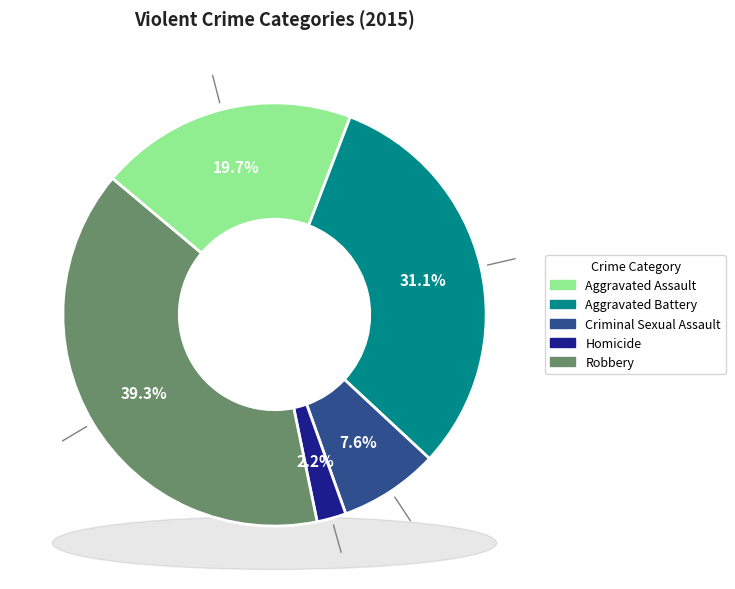

What percentage is the Criminal Sexual Assault slice, to the nearest percent?

8%